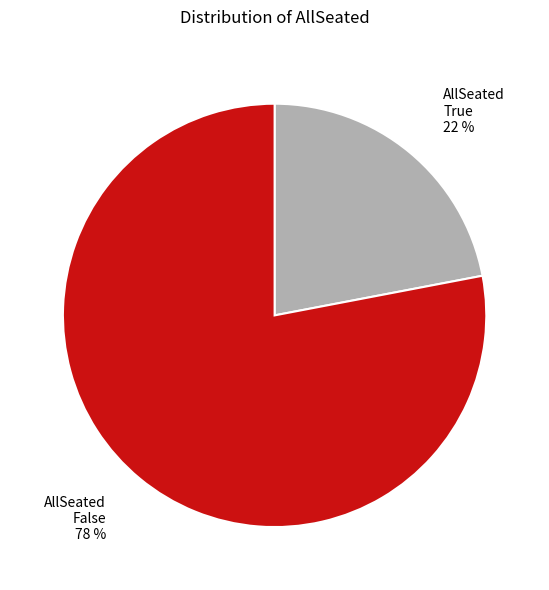

Rank the categories by value from highest to lowest.

False, True